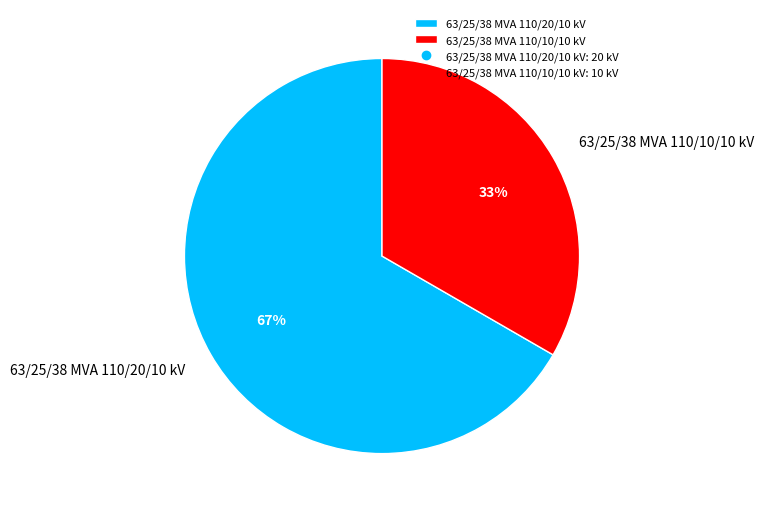

Is the sum of 63/25/38 MVA 110/20/10 kV and 63/25/38 MVA 110/10/10 kV greater than half?

Yes